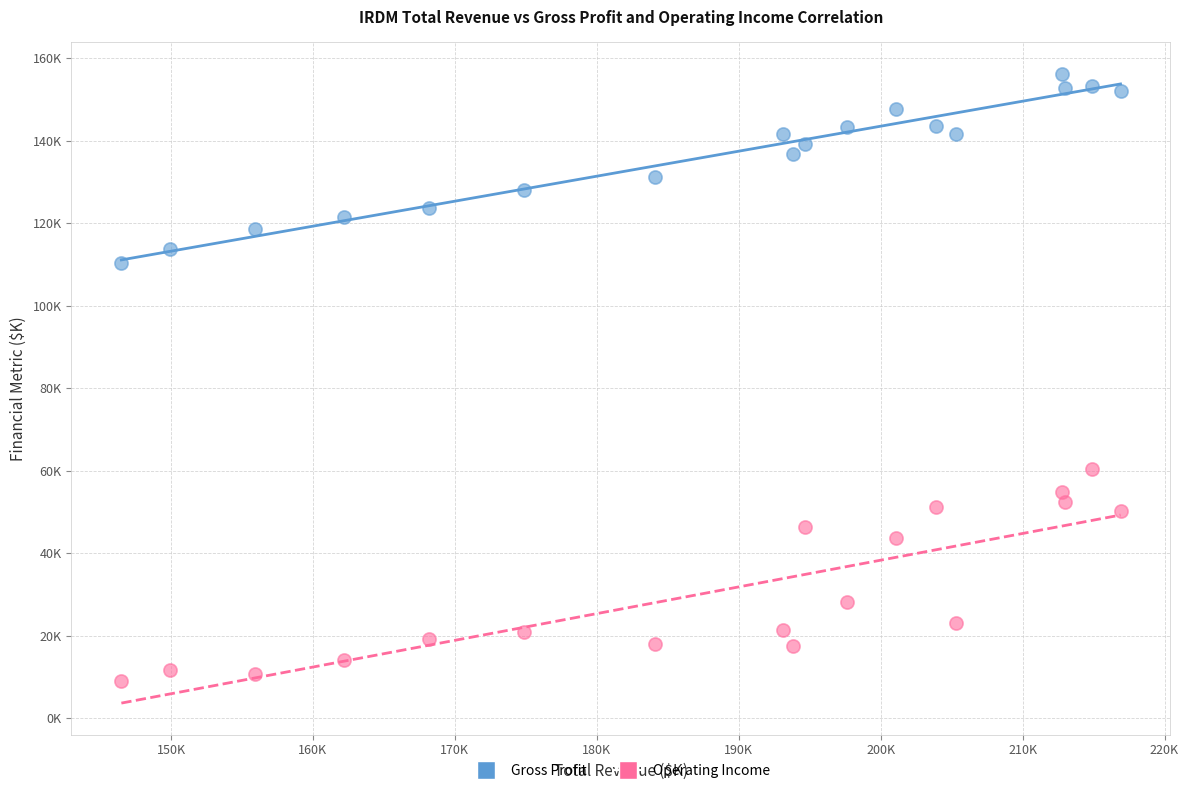

What are all the series names shown in the legend?

Gross Profit, Operating Income